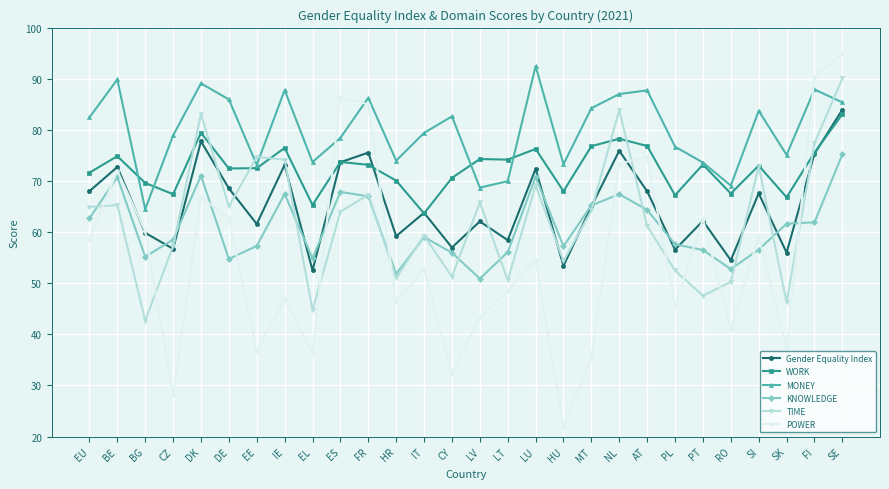

What is the value of the POWER point at the 8th from the left?

47.0